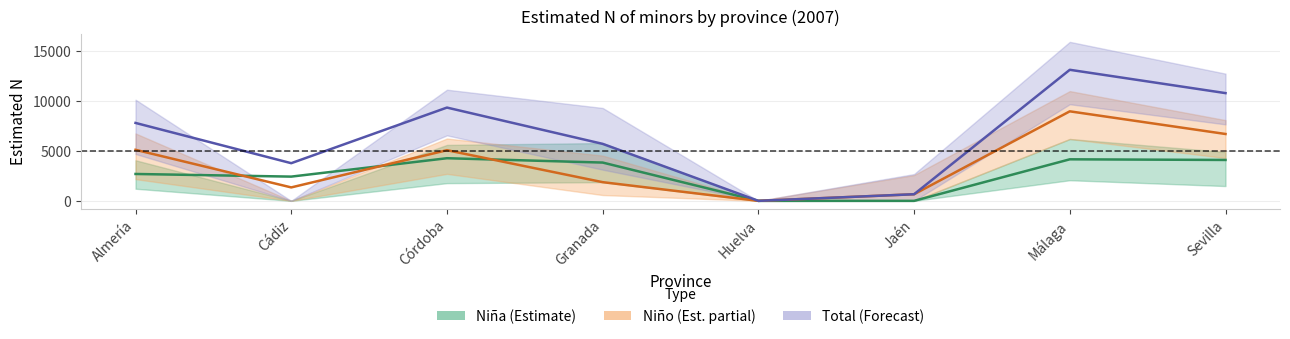

True or false: Total has a value of 8225 at Huelva.

False